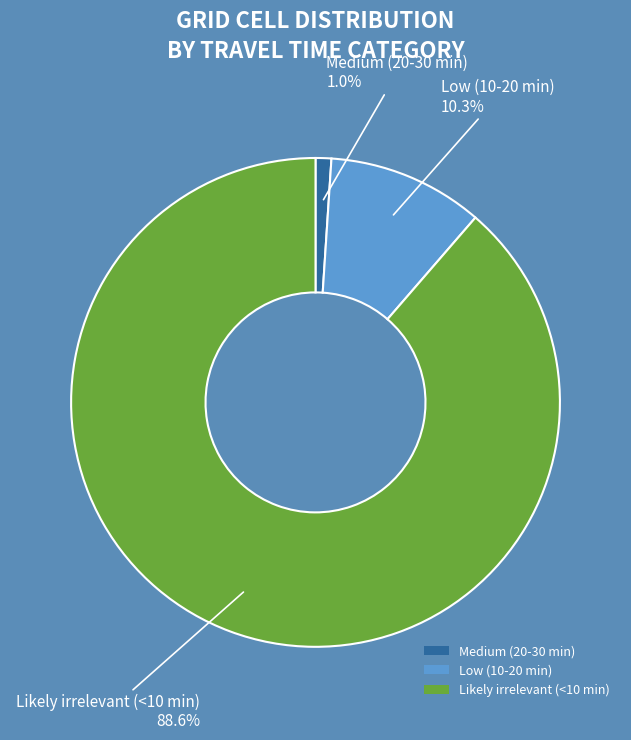

What percentage is NOT represented by Low (10-20 min)?

89.7%